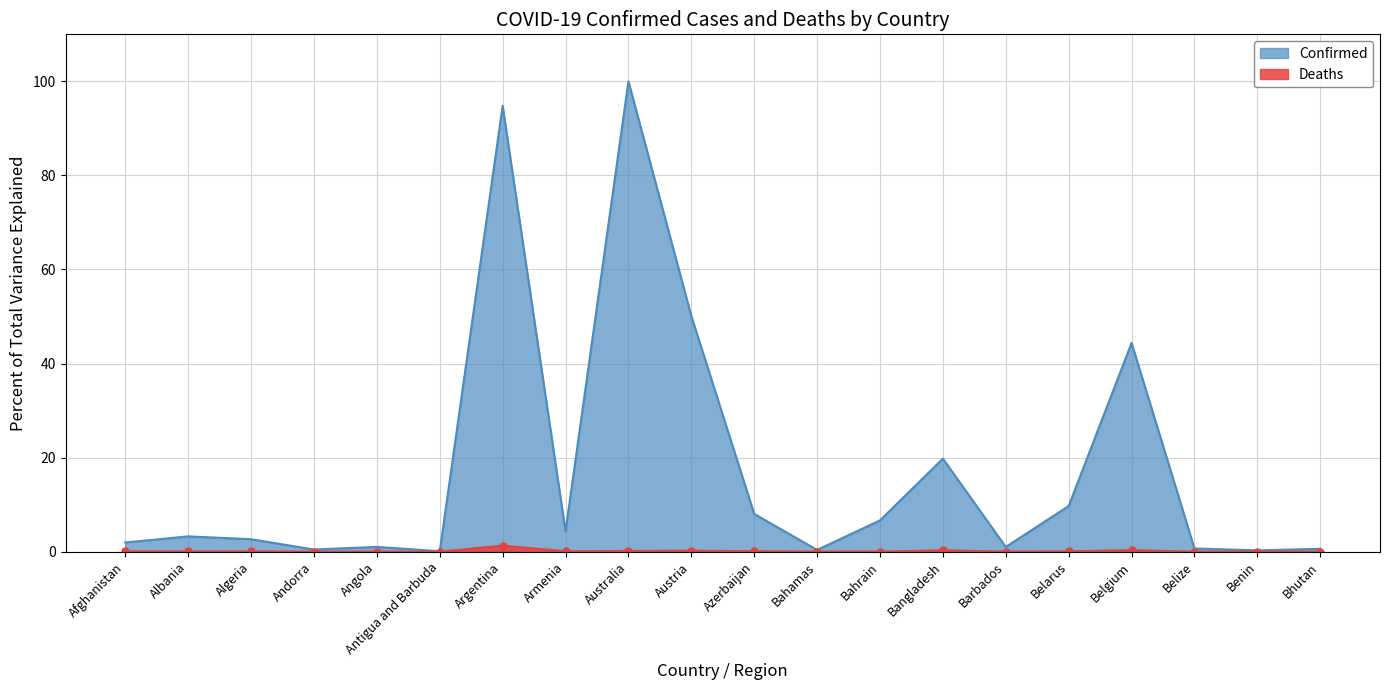

At which category is the sum across all series the highest?

Australia